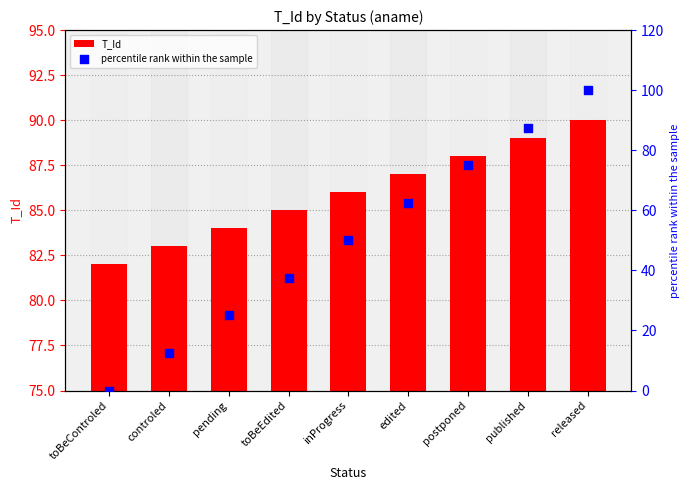

What are all the series names shown in the legend?

T_Id, percentile rank within the sample